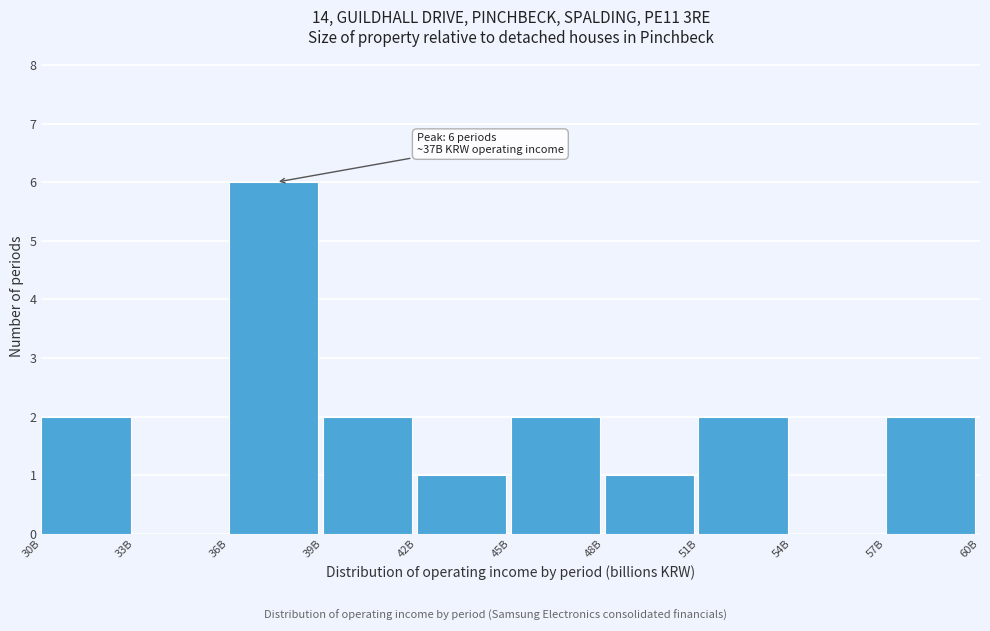

Reading left to right, transcribe all the data shown in this chart.

30B=2	33B=0	36B=6	39B=2	42B=1	45B=2	48B=1	51B=2	54B=0	57B=2